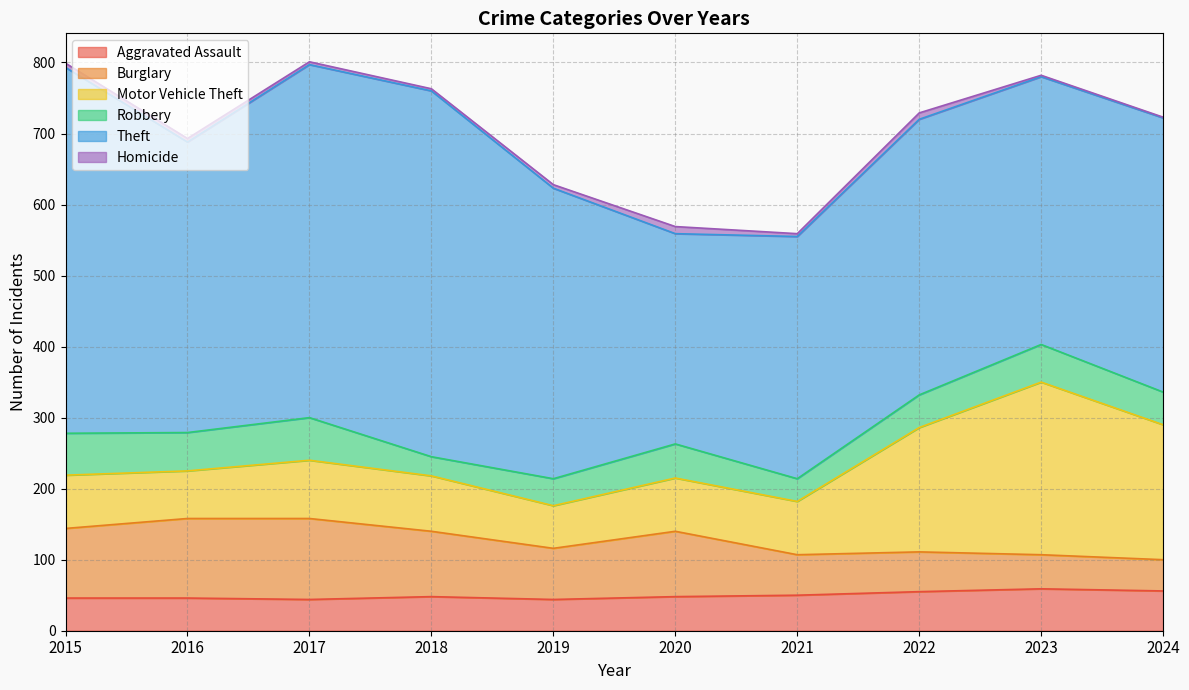

At which category does Burglary reach its first local peak?

2017